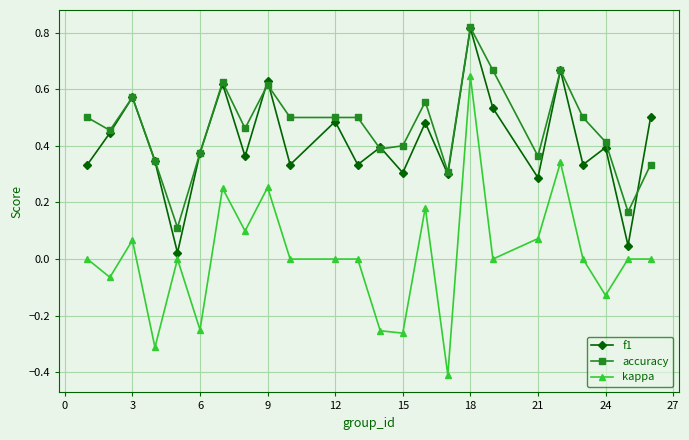

Which series has the widest spread of values?

kappa